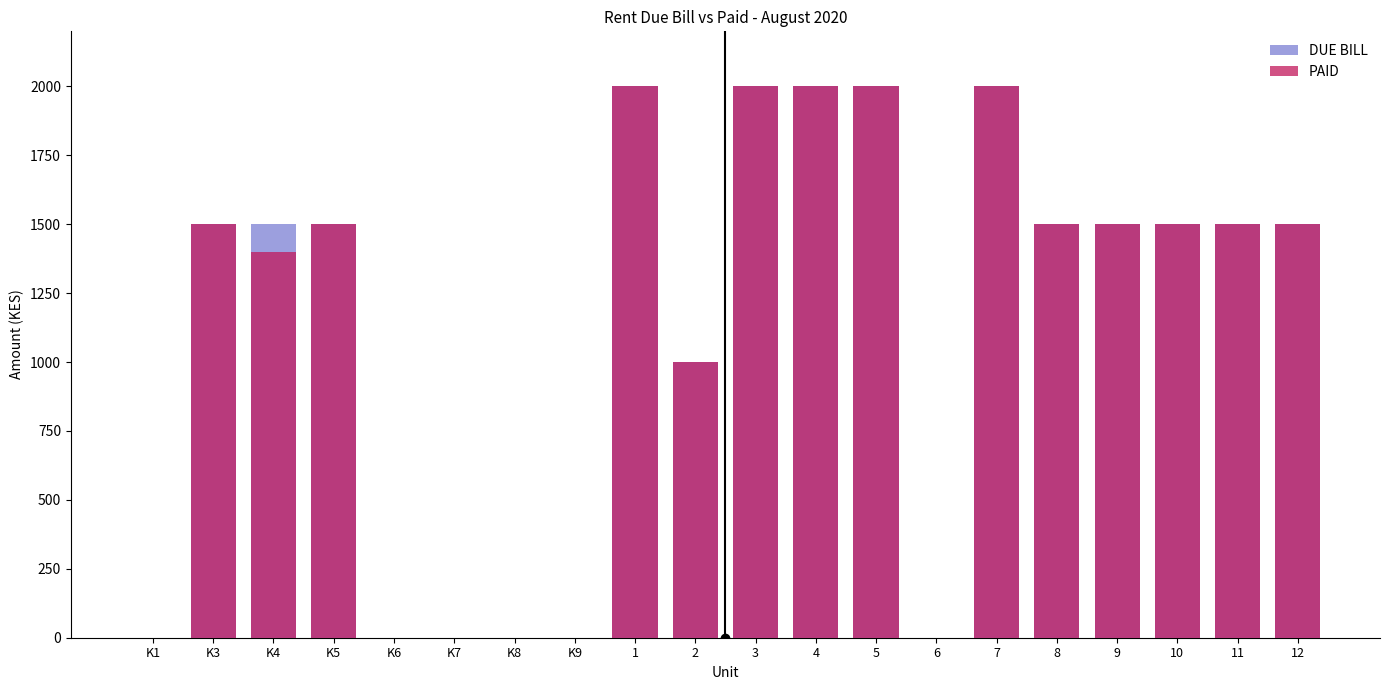

Which series has the widest spread of values?

DUE BILL